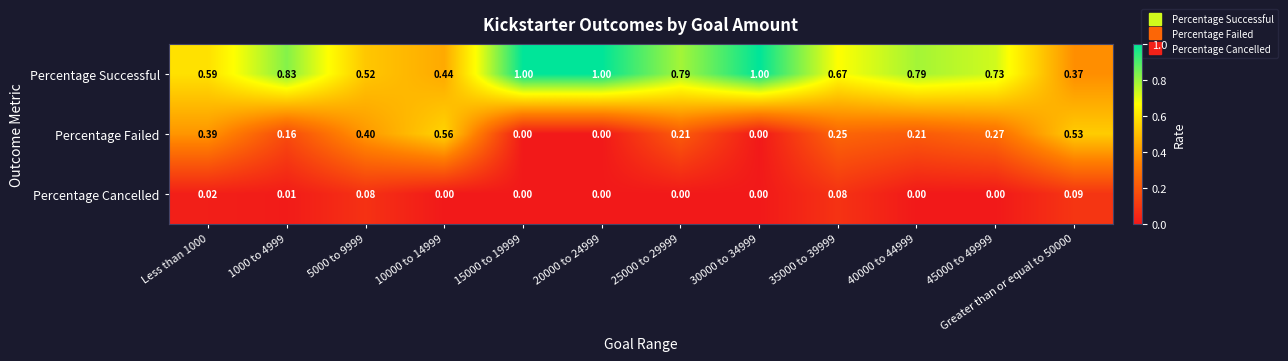

Between 5000 to 9999 and 30000 to 34999, which series saw the biggest shift?

Percentage Successful